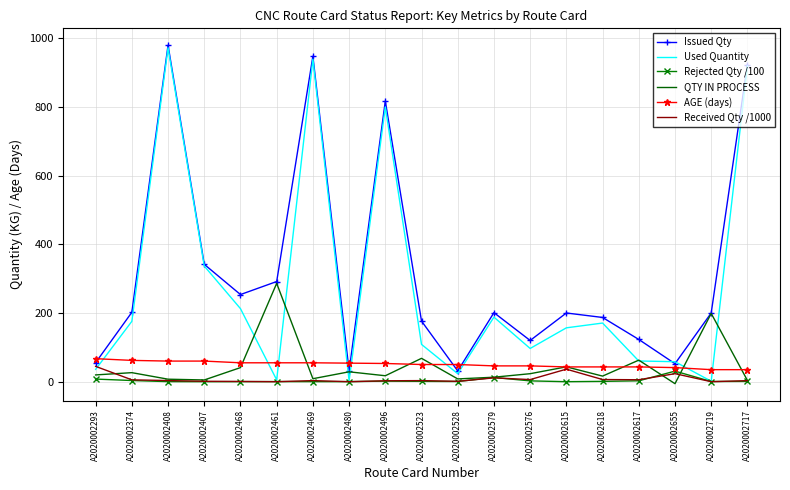

Which label corresponds to the largest value in the chart?

A2020002408